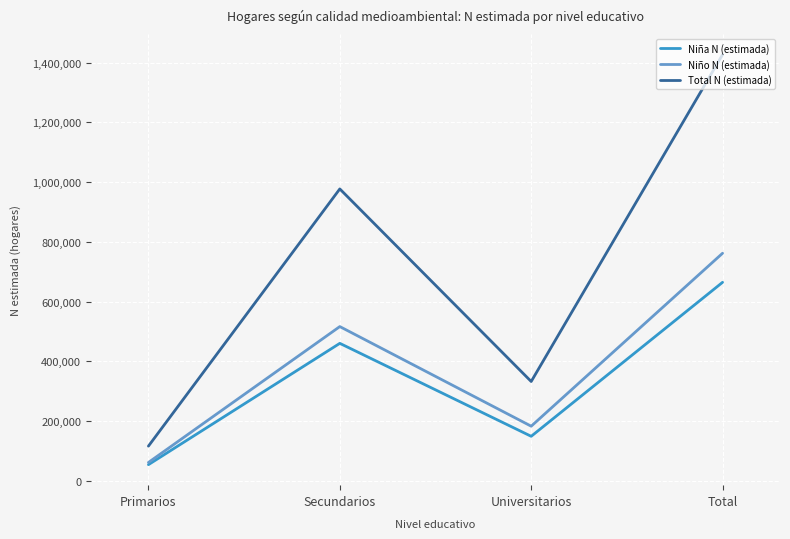

At which category does the chart reach its minimum across all series?

Primarios